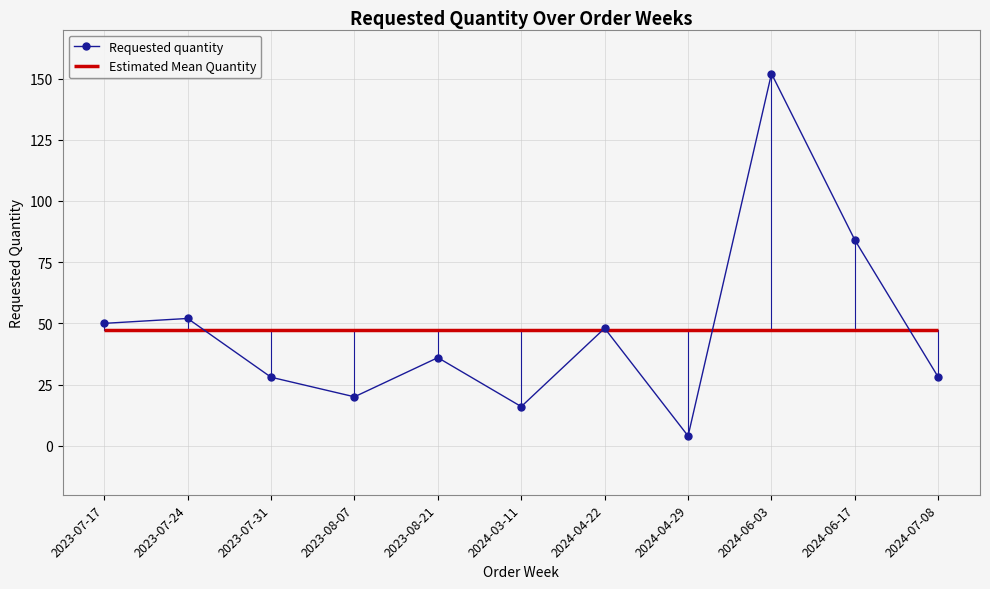

What is the difference between the maximum and minimum values?

148